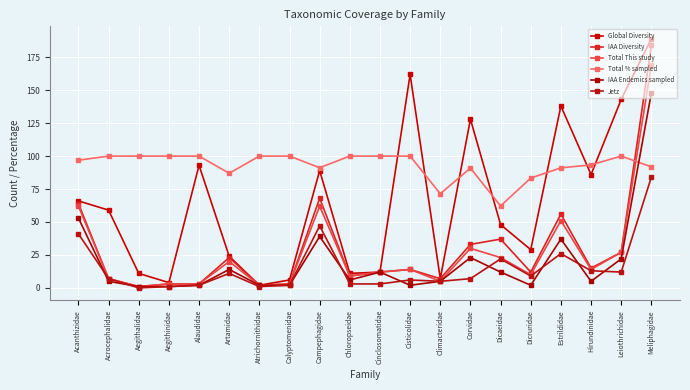

True or false: IAA Diversity and Total This study cross at least once.

False